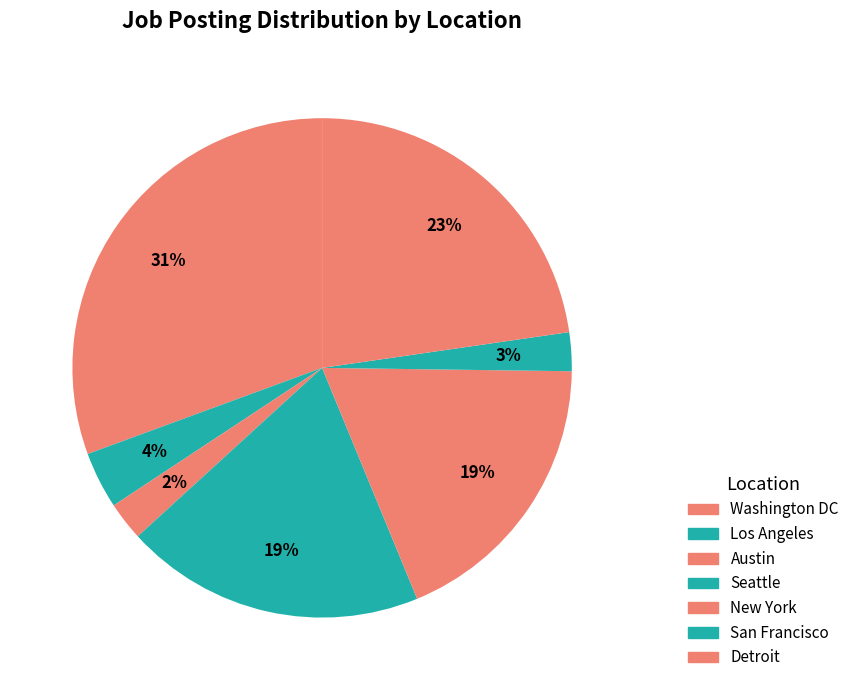

Is it true that Detroit is 17% of the pie?

False